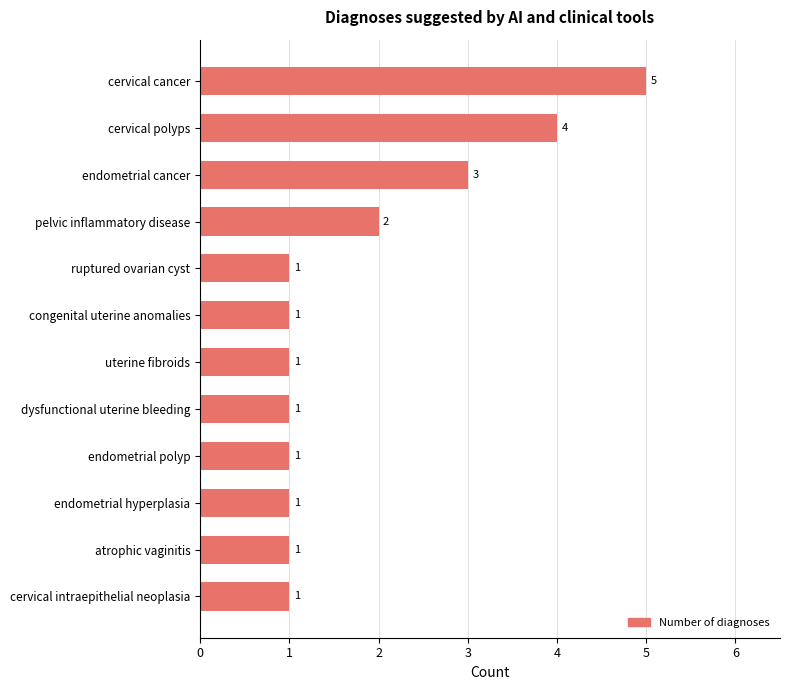

Does the chart contain any negative values?

No